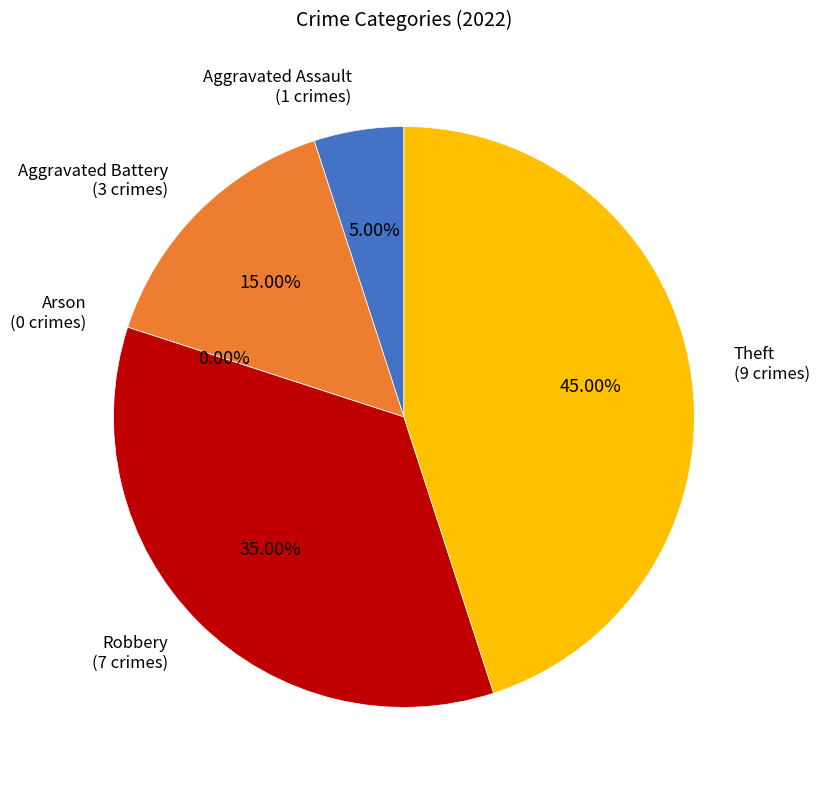

The Aggravated Assault slice represents 5% of the pie. True or false?

True